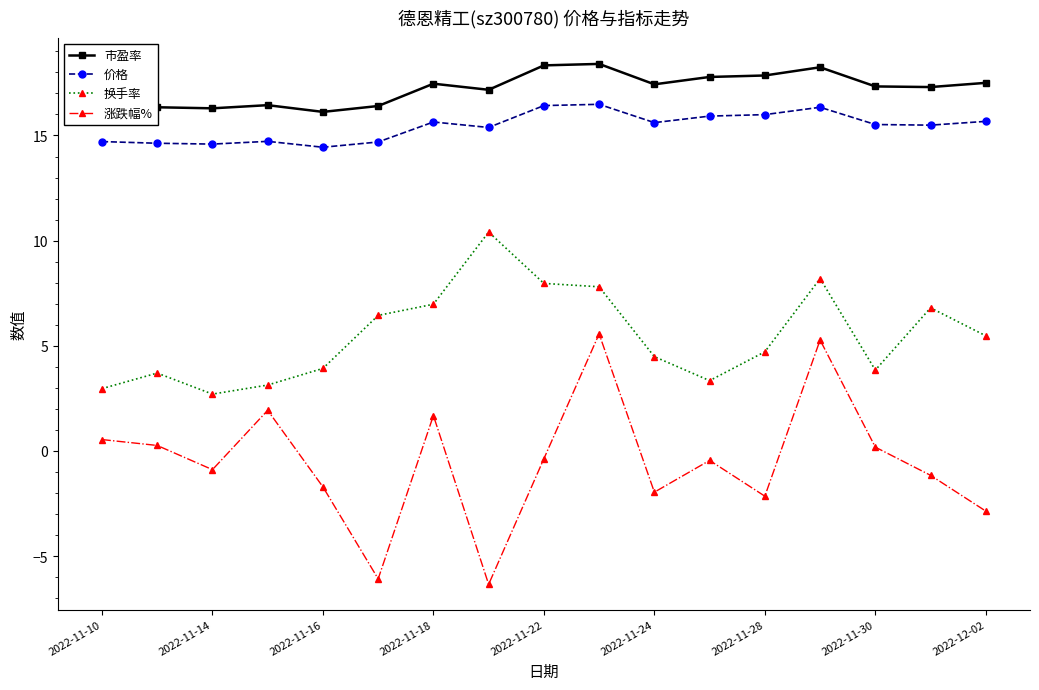

How many interior local peaks does the 涨跌幅% series have?

5